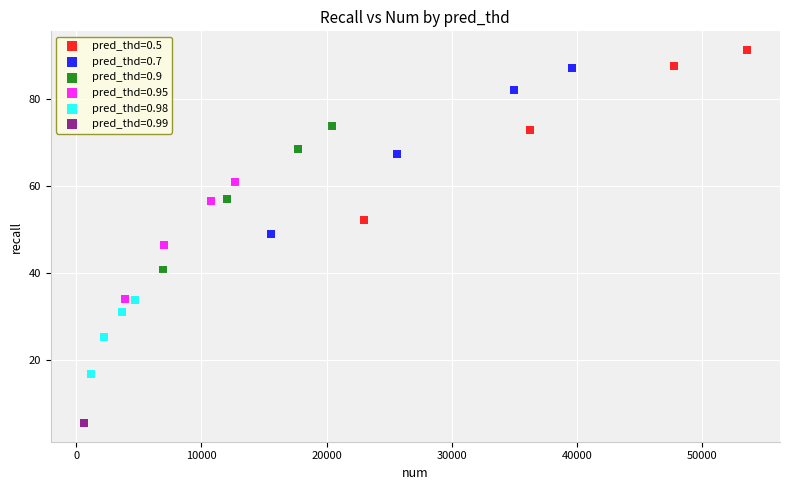

Which series reaches the maximum Y coordinate?

pred_thd=0.5